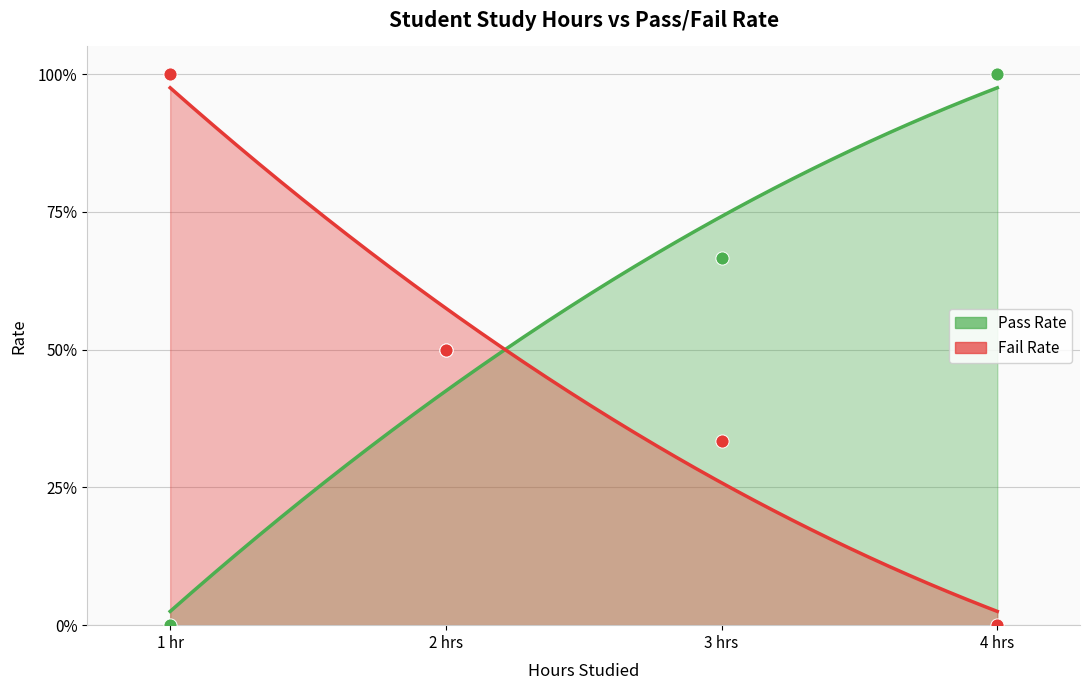

Which series has the widest spread of Y values?

Pass Rate